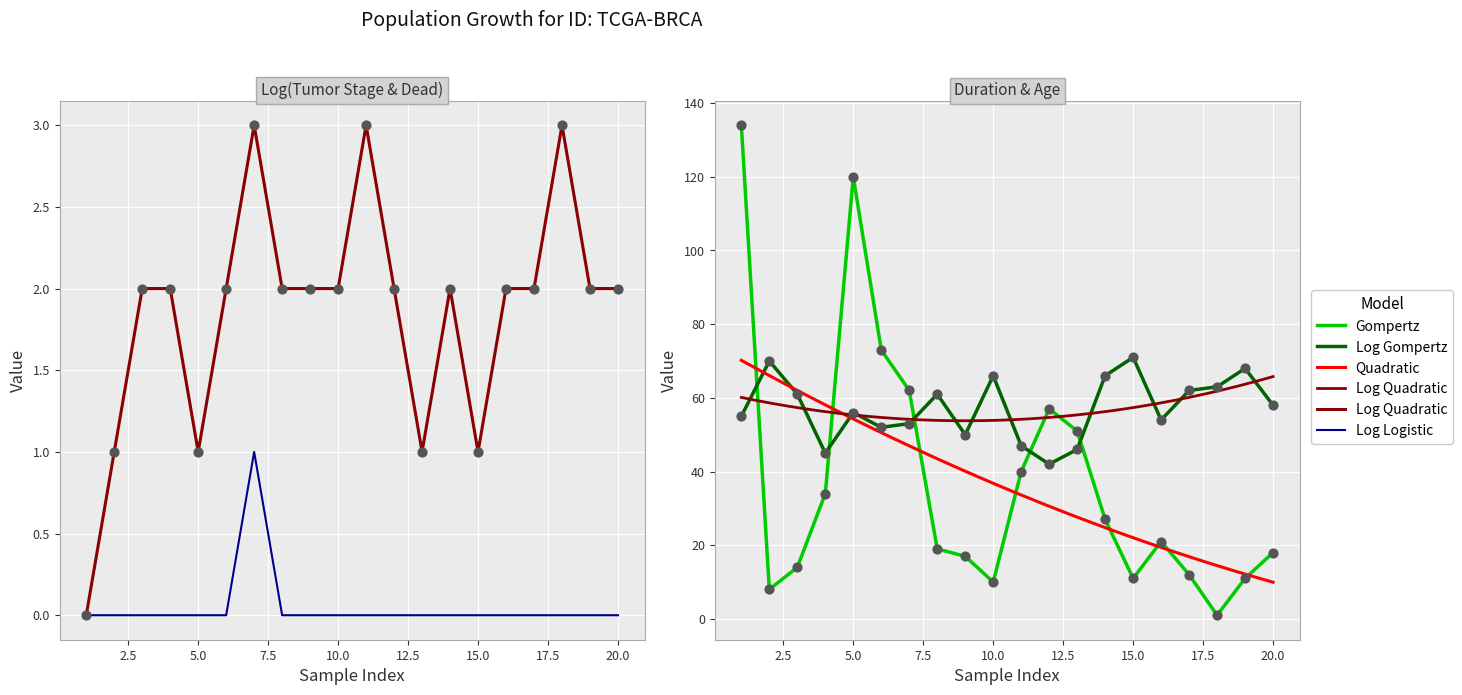

At which category is the sum across all series the highest?

1